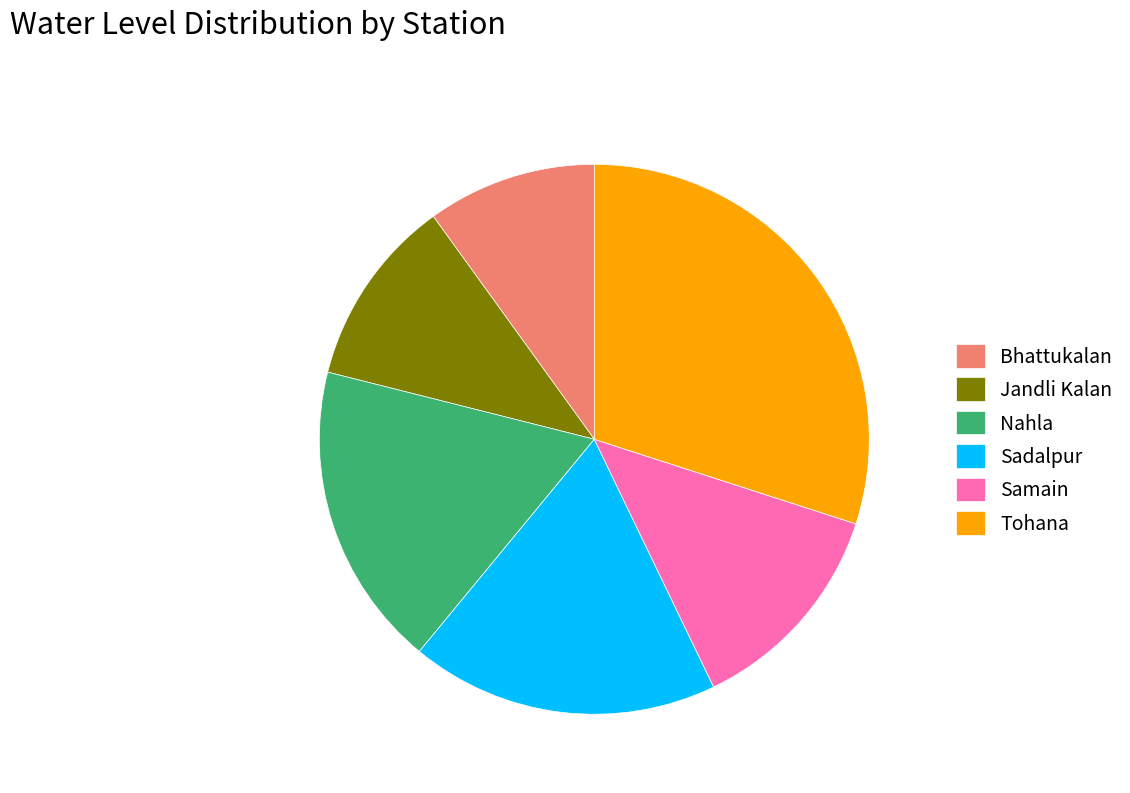

Between Tohana and Jandli Kalan, which is larger?

Tohana